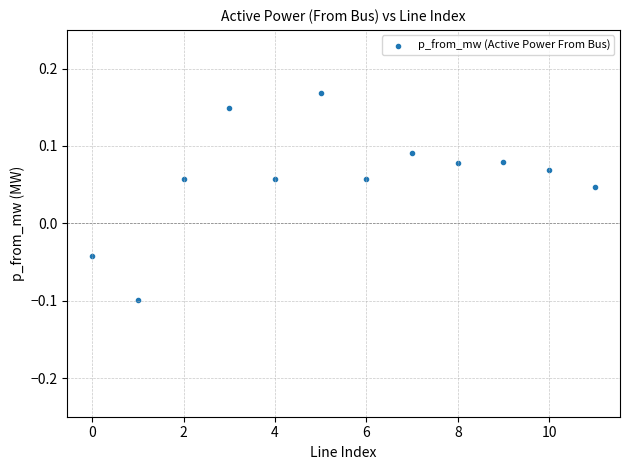

What is the range of Y values (max minus min)?

0.3